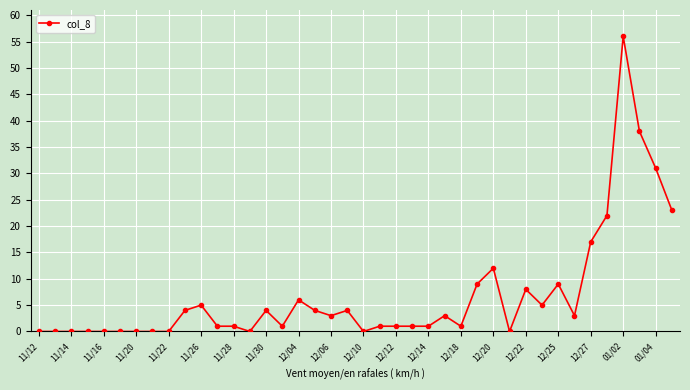

What is the maximum value shown in the chart?

56